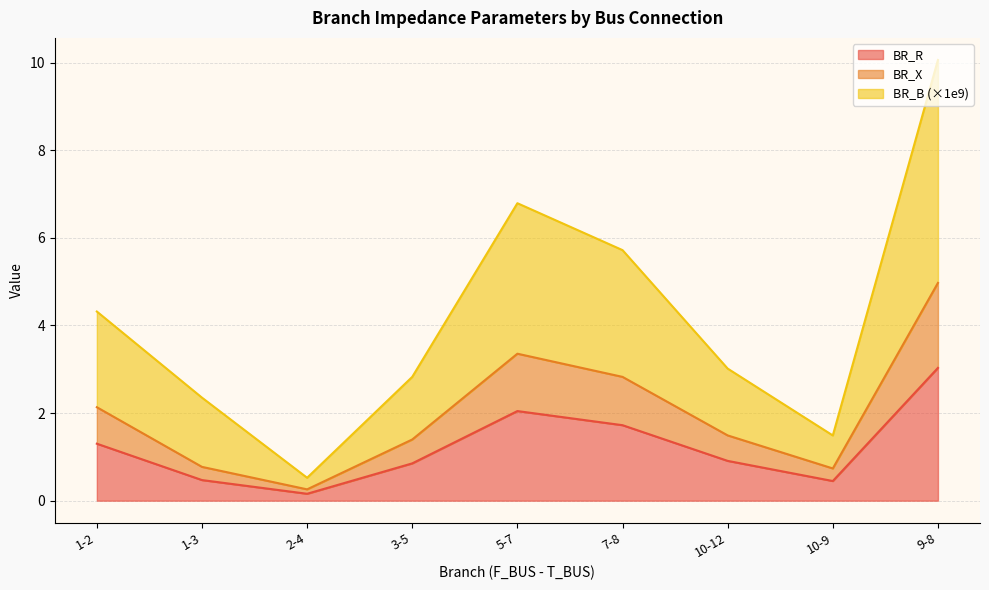

Which series has the largest total across all categories?

BR_B